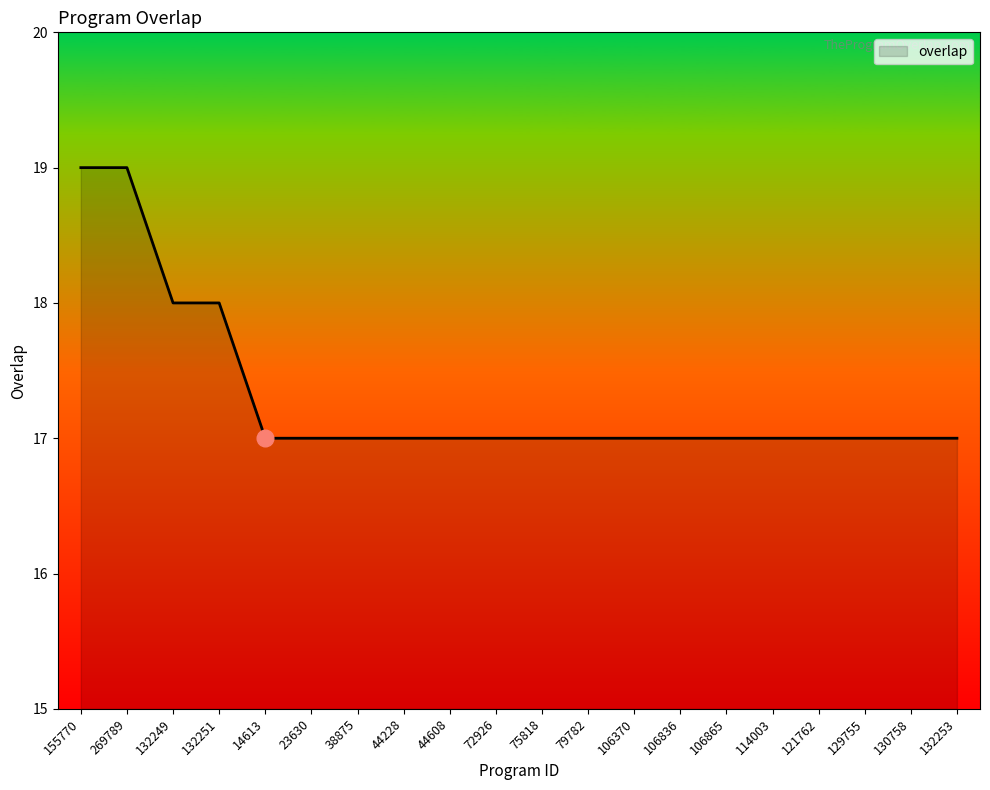

What position from the left is 106836?

14